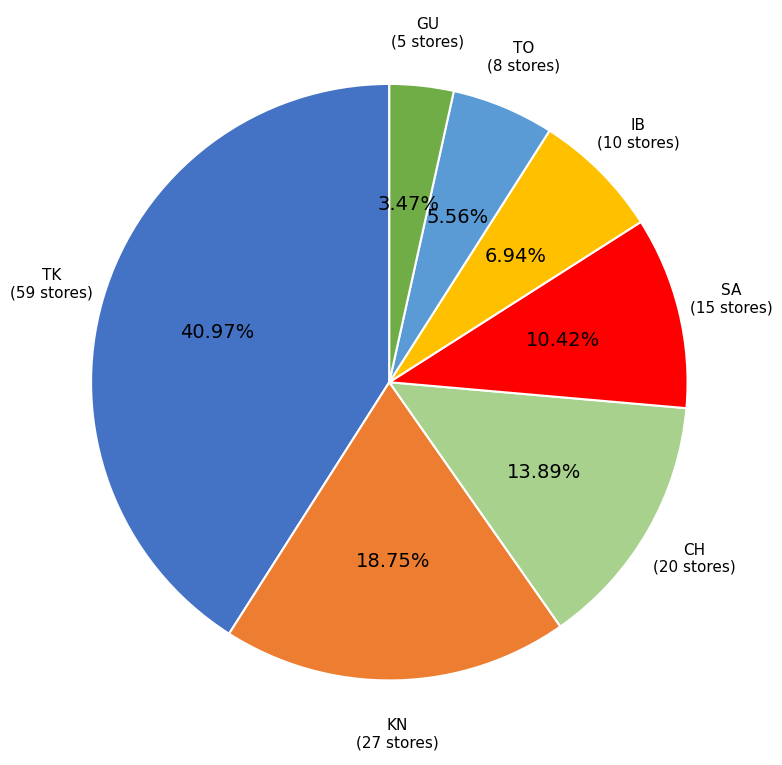

To the nearest percent, what percentage of the pie is TO?

6%